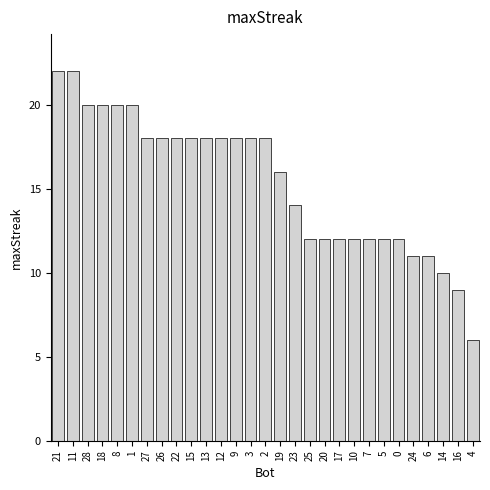

Reading left to right, what are all the values shown in this chart?

21=22	11=22	28=20	18=20	8=20	1=20	27=18	26=18	22=18	15=18	13=18	12=18	9=18	3=18	2=18	19=16	23=14	25=12	20=12	17=12	10=12	7=12	5=12	0=12	24=11	6=11	14=10	16=9	4=6